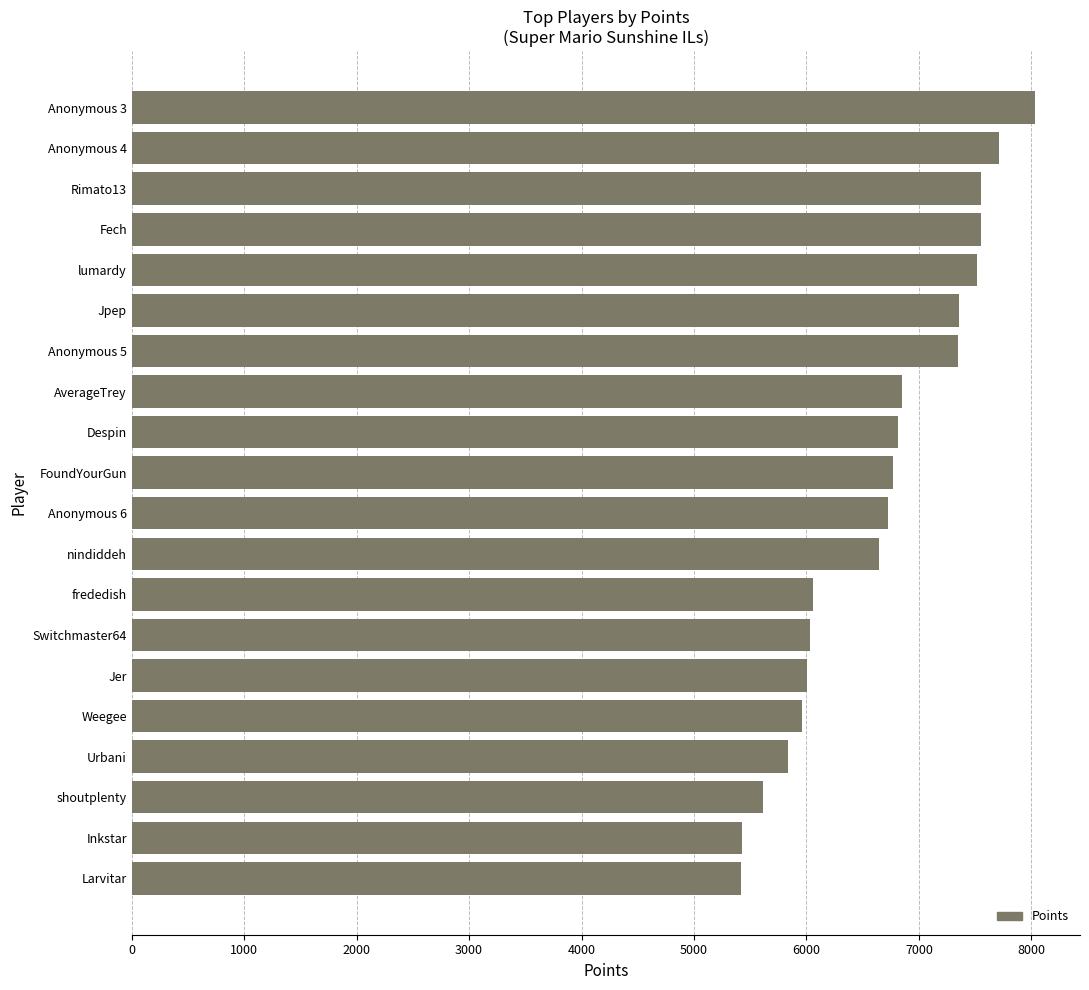

How many distinct data groups are displayed?

1